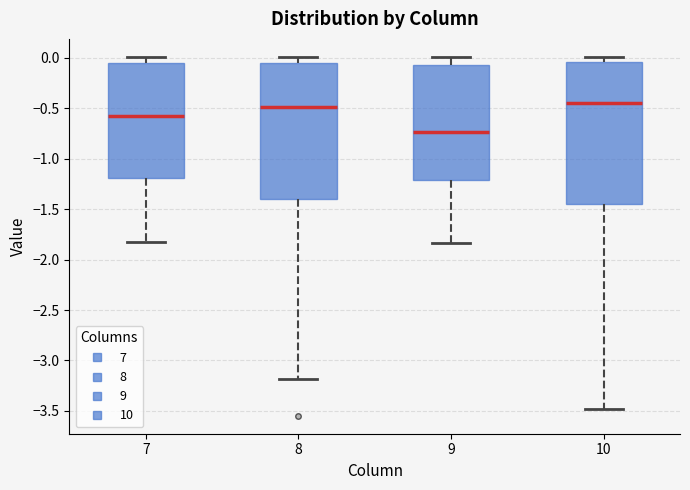

Where does the lower whisker of the box at x = 8 end on the y-axis? The values are not printed on the chart, so give them approximately, as read against the axis.

-3.20